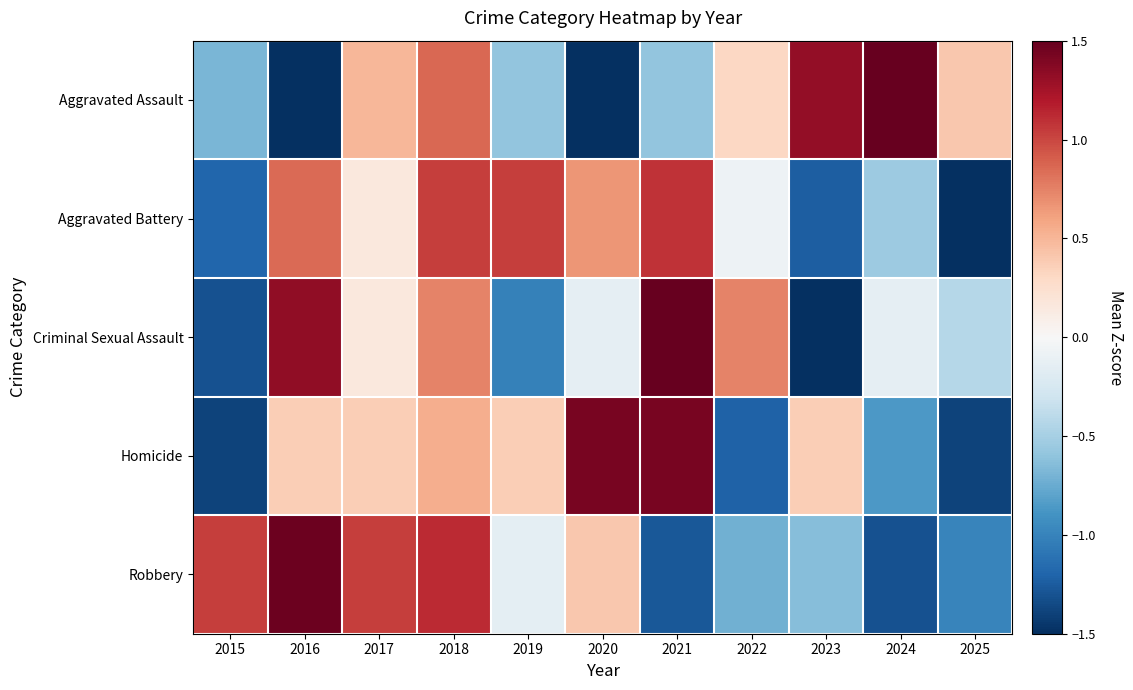

Reading right to left, transcribe all the data shown in this chart.

Aggravated Assault: 2025=0.4	2024=1.5	2023=1.3	2022=0.3	2021=-0.6	2020=-1.5	2019=-0.6	2018=0.9	2017=0.5	2016=-1.5	2015=-0.7
Aggravated Battery: 2025=-1.8	2024=-0.5	2023=-1.2	2022=-0.1	2021=1.1	2020=0.7	2019=1.0	2018=1.0	2017=0.2	2016=0.9	2015=-1.2
Criminal Sexual Assault: 2025=-0.4	2024=-0.1	2023=-1.6	2022=0.7	2021=1.6	2020=-0.1	2019=-1.0	2018=0.7	2017=0.2	2016=1.3	2015=-1.3
Homicide: 2025=-1.4	2024=-0.9	2023=0.4	2022=-1.2	2021=1.4	2020=1.4	2019=0.4	2018=0.5	2017=0.4	2016=0.4	2015=-1.4
Robbery: 2025=-1.0	2024=-1.3	2023=-0.6	2022=-0.7	2021=-1.3	2020=0.4	2019=-0.1	2018=1.1	2017=1.0	2016=1.5	2015=1.0